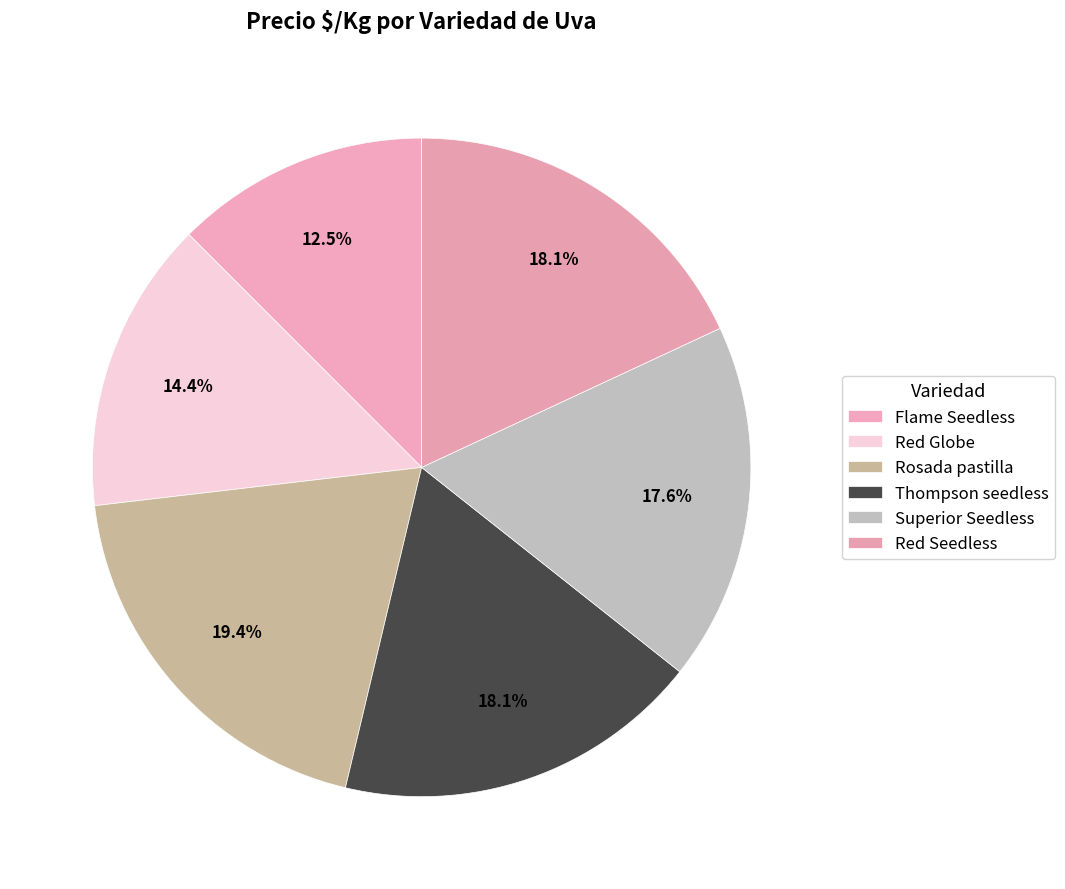

What is the change in value from Red Globe to Rosada pastilla?

+152